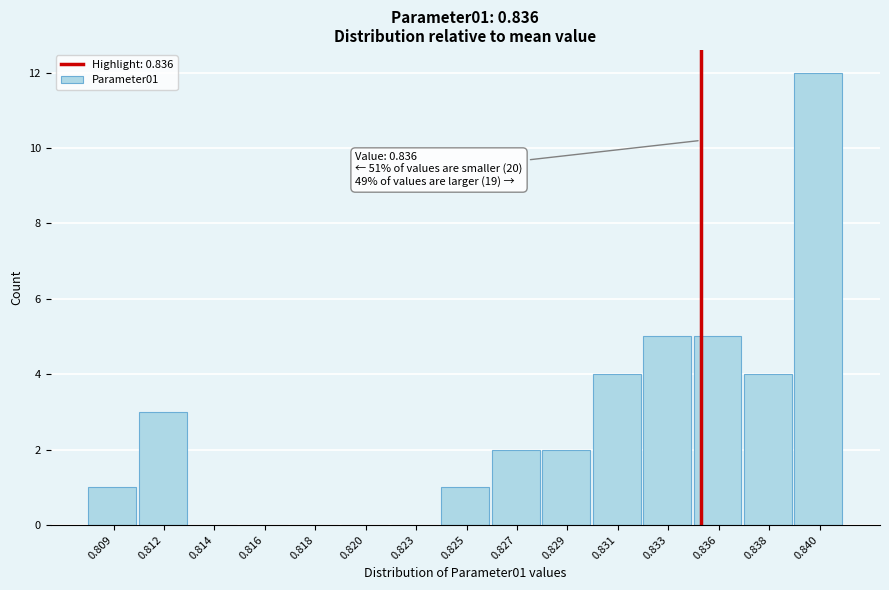

Reading left to right, list all the values displayed in this chart.

0.809=1	0.812=3	0.814=0	0.816=0	0.818=0	0.820=0	0.823=0	0.825=1	0.827=2	0.829=2	0.831=4	0.833=5	0.836=5	0.838=4	0.840=12